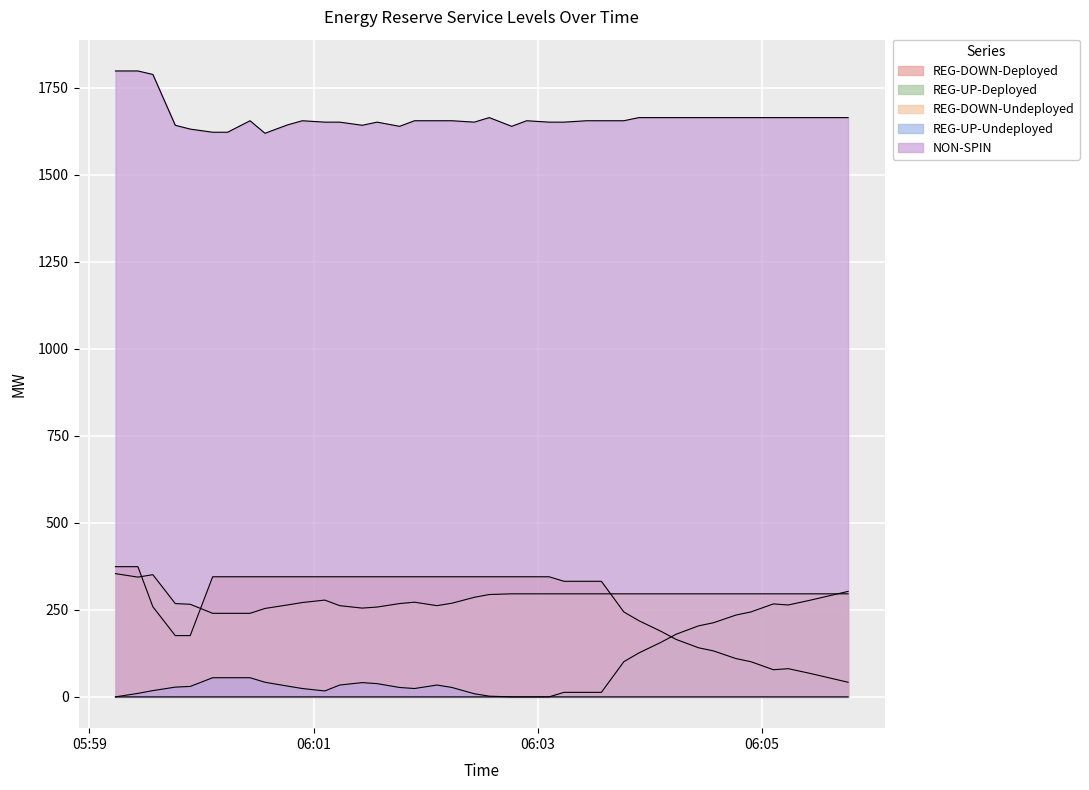

The value of NON-SPIN at 2025-04-24 06:04:14 is 487. True or false?

False